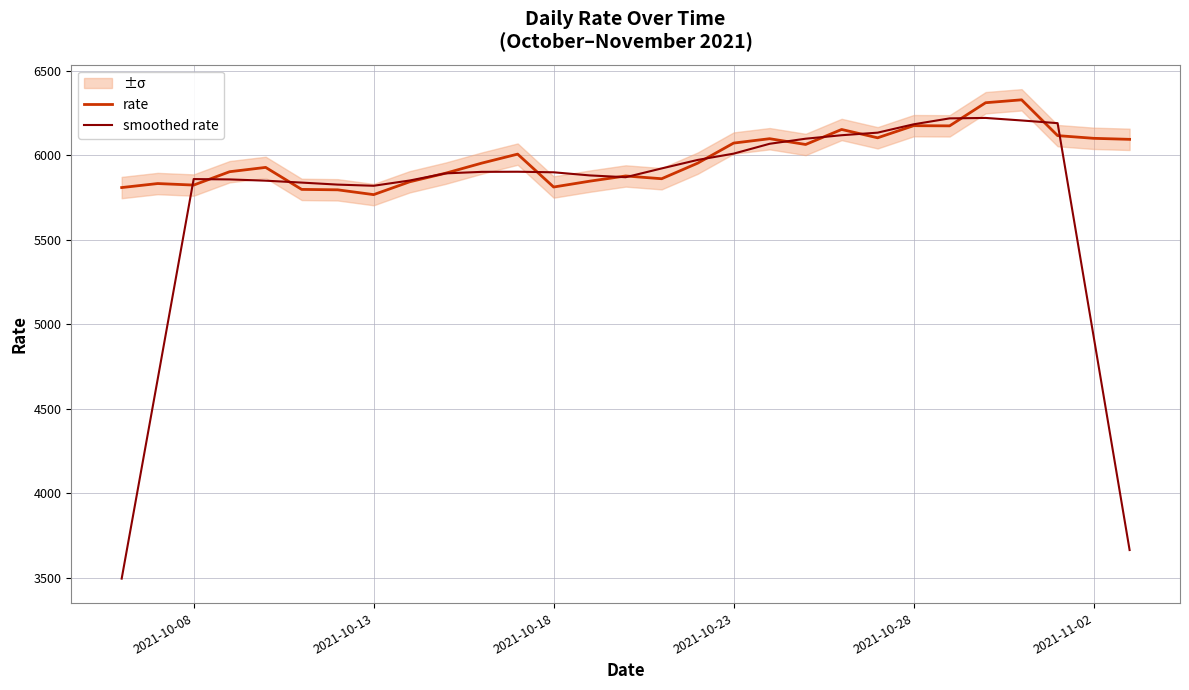

What is the difference between the second highest and minimum values in the rate series?

544.4